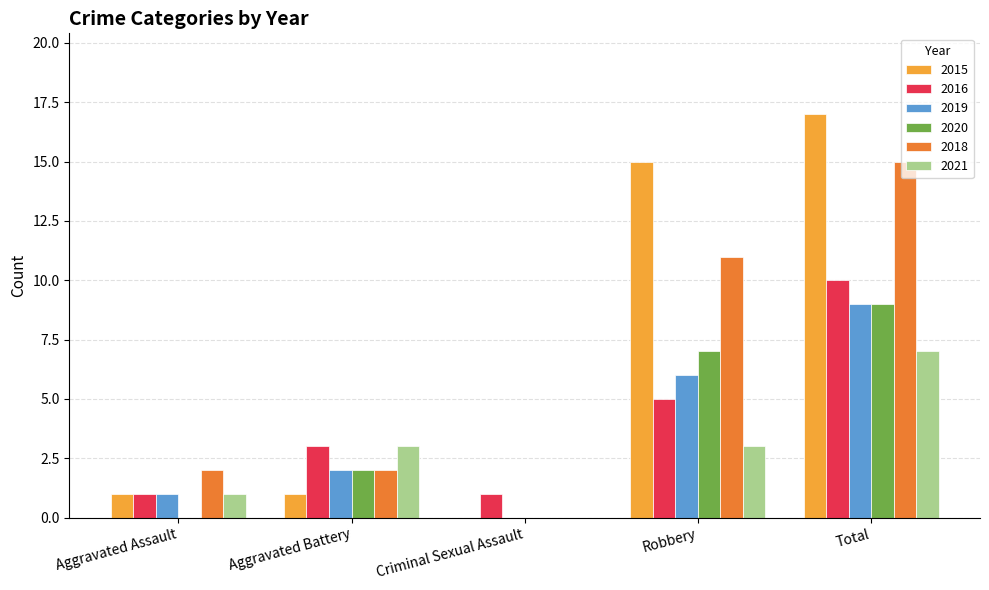

What is the maximum value for 2019?

9